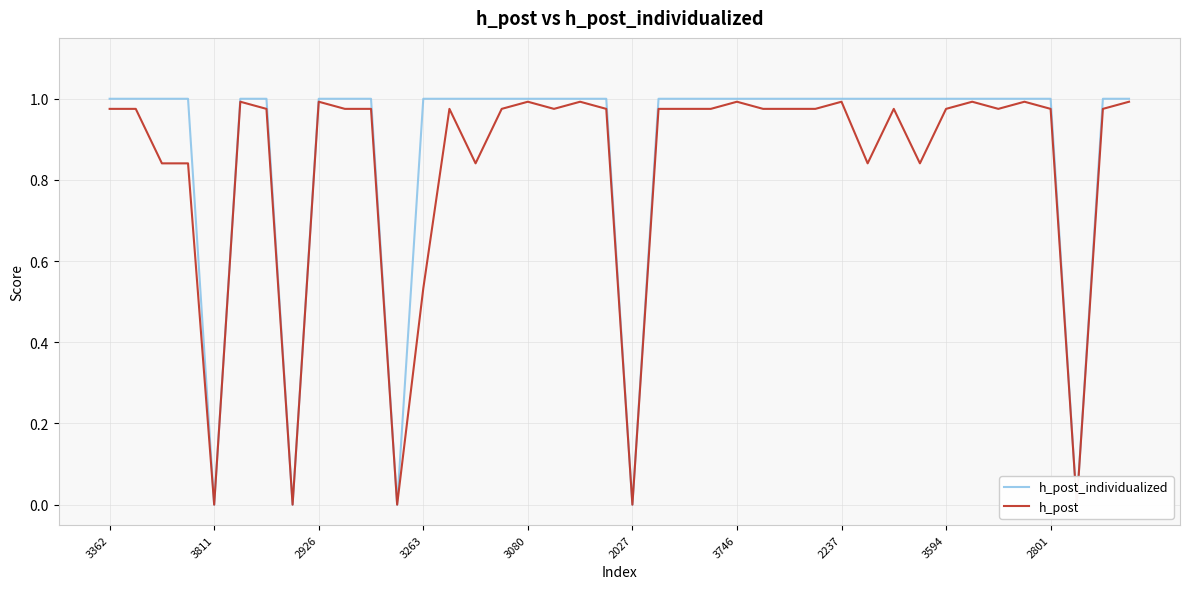

What are all the series names shown in the legend?

h_post_individualized, h_post